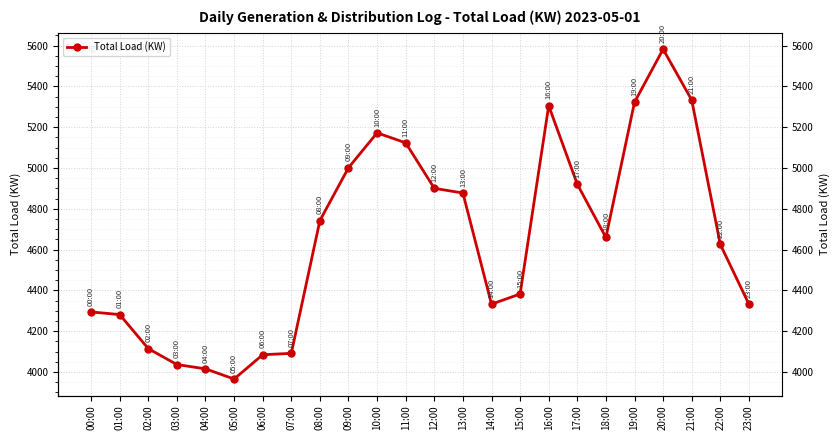

Is this an area chart (filled region under the line)?

No